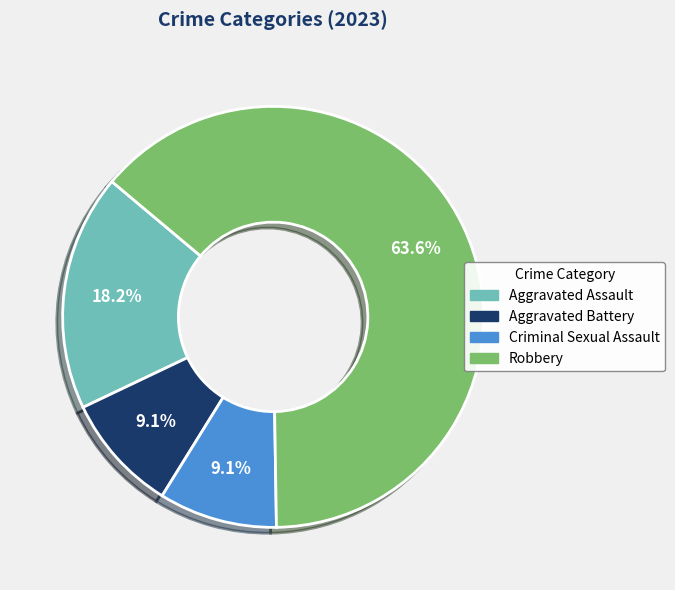

Is there a majority slice in this chart?

Yes